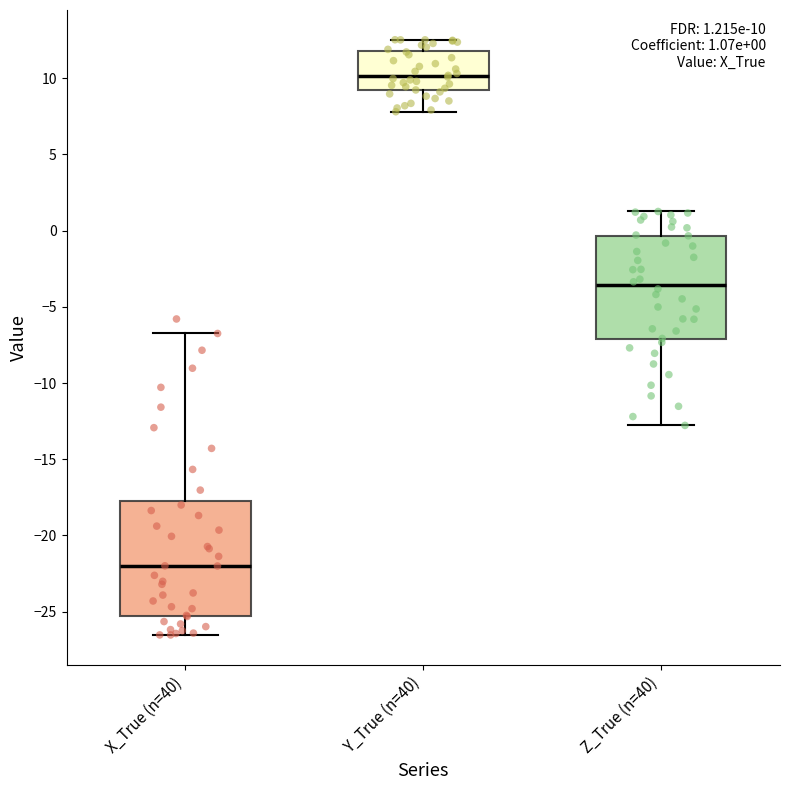

Which box has the lowest median line?

X_True (n=40)